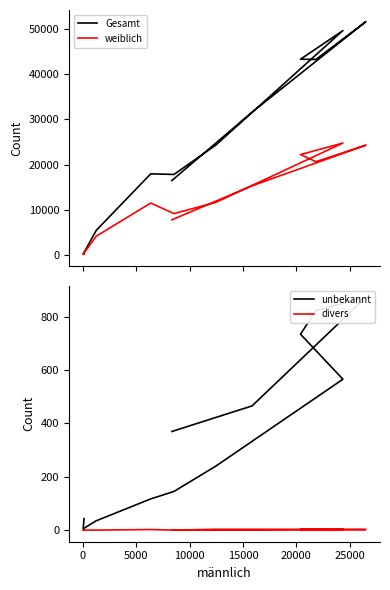

Rank the series at 10000 from lowest to highest value.

divers, unbekannt, weiblich, Gesamt